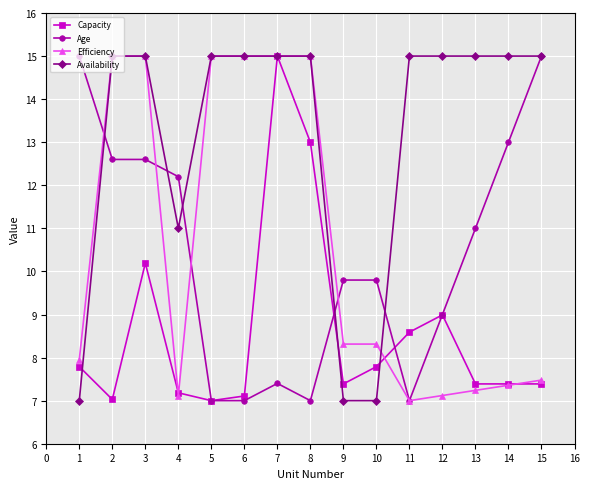

How many data points does each series have?

15